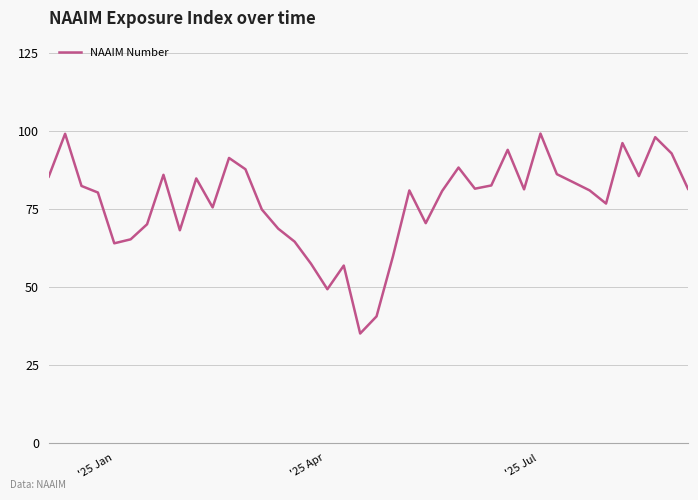

What is the difference between the maximum and minimum values?

64.1